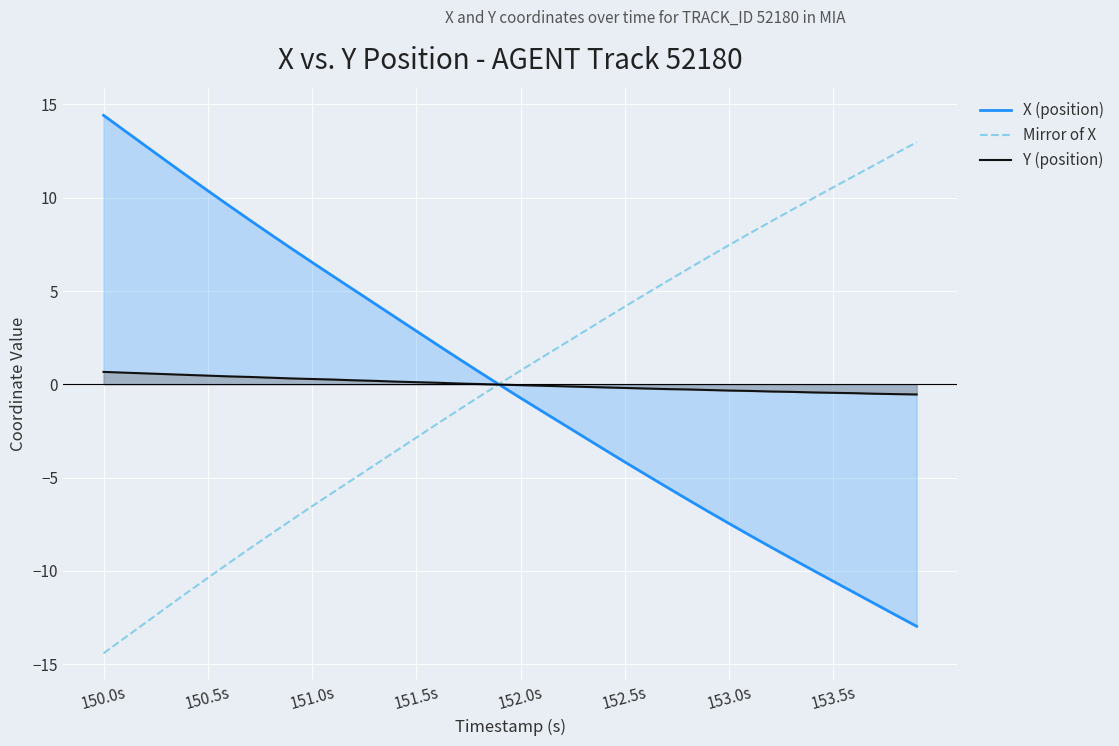

How many intersections are there between X (position) and Y (position)?

1